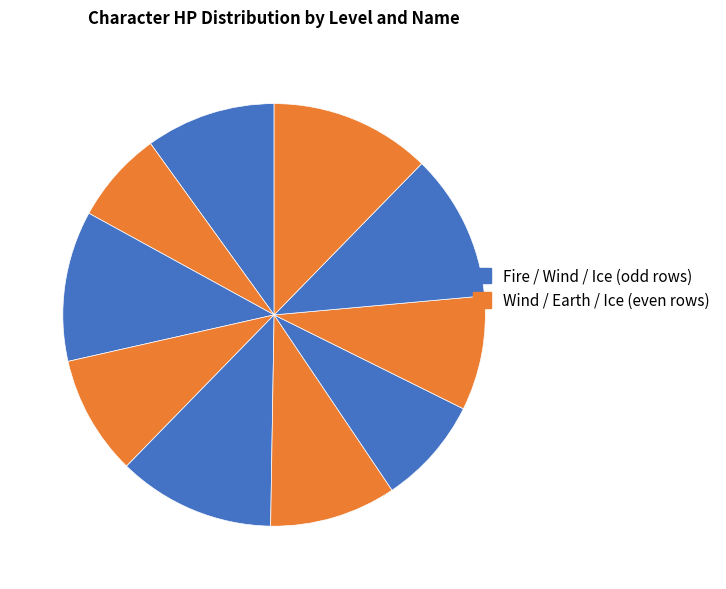

To the nearest percent, what is the difference between the largest and smallest slice percentages?

5%